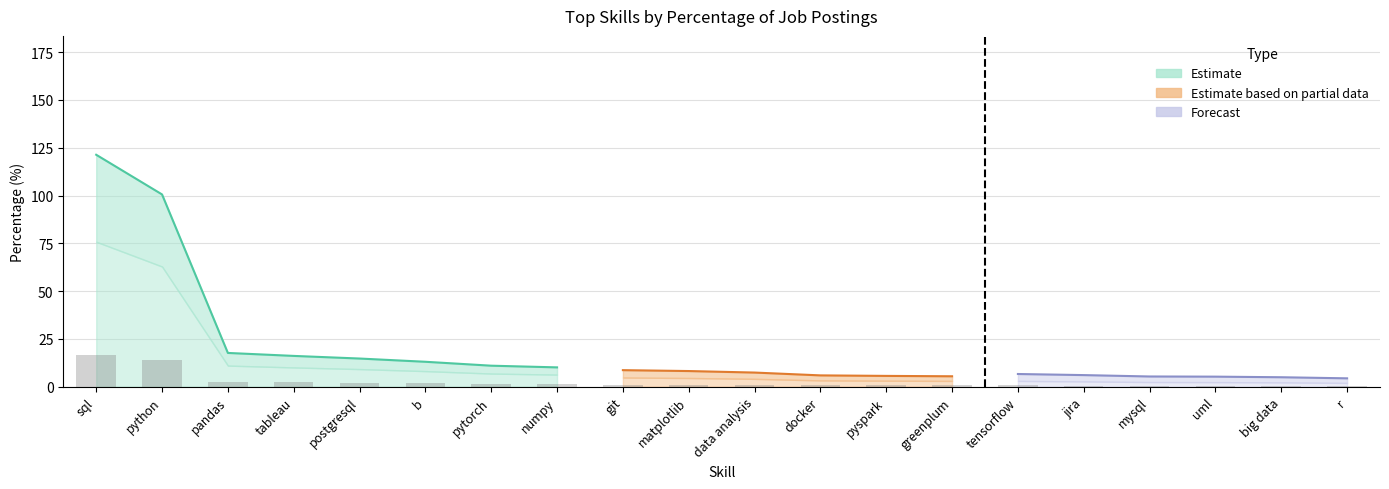

Which label corresponds to the smallest value in the chart?

r